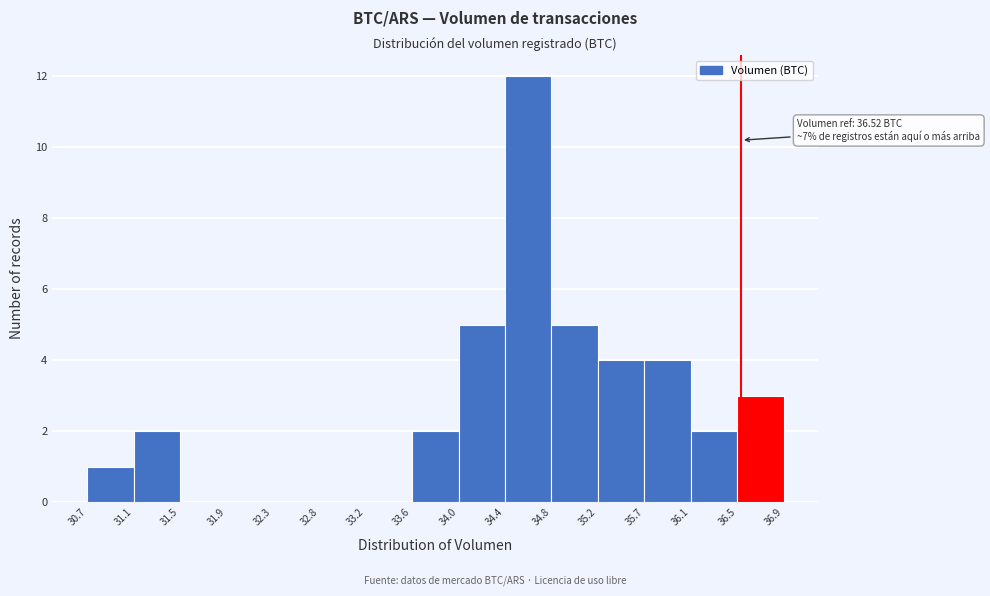

Over which range of the x-axis is the bar tallest?

34.4 to 34.8